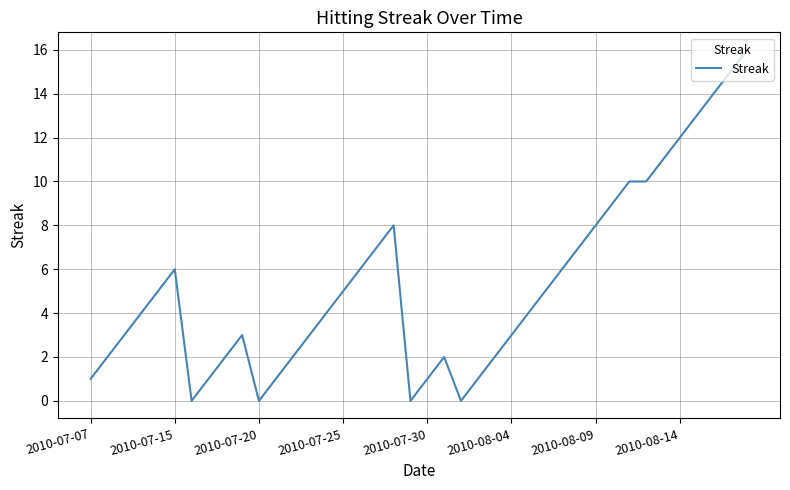

What is the maximum value shown in the chart?

16